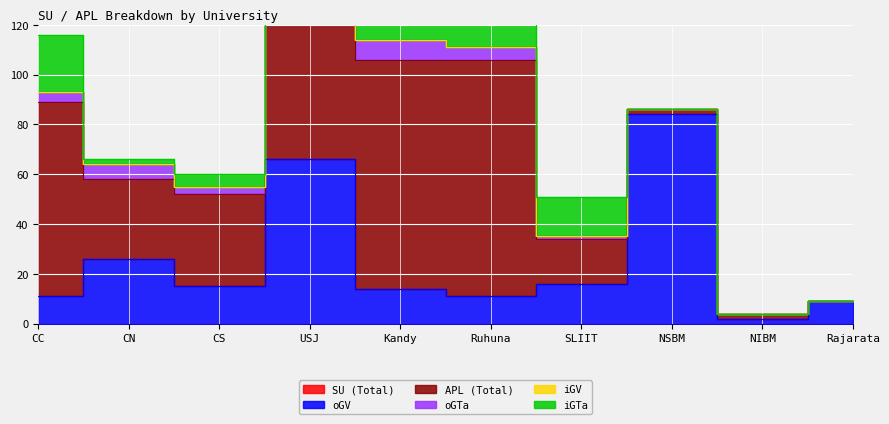

How many lines are shown in the chart?

6